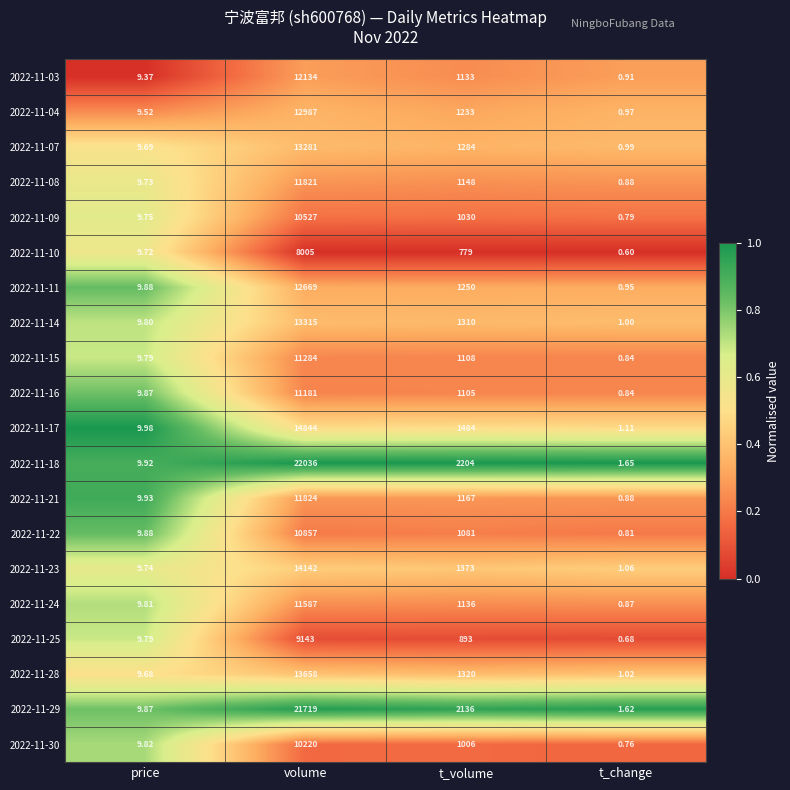

At which label does 2022-11-30 first exceed 1006?

volume